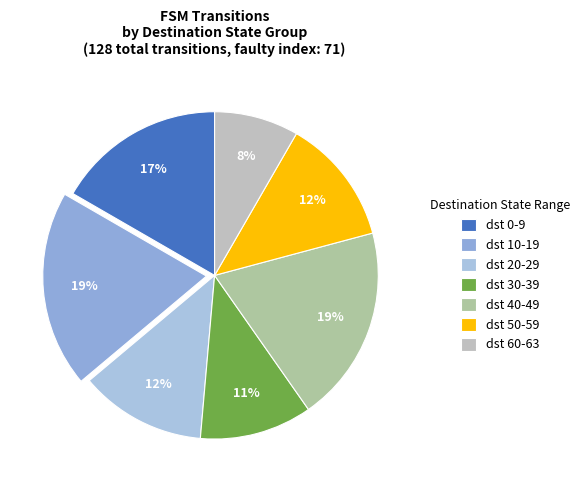

Count the number of slices in the pie.

7